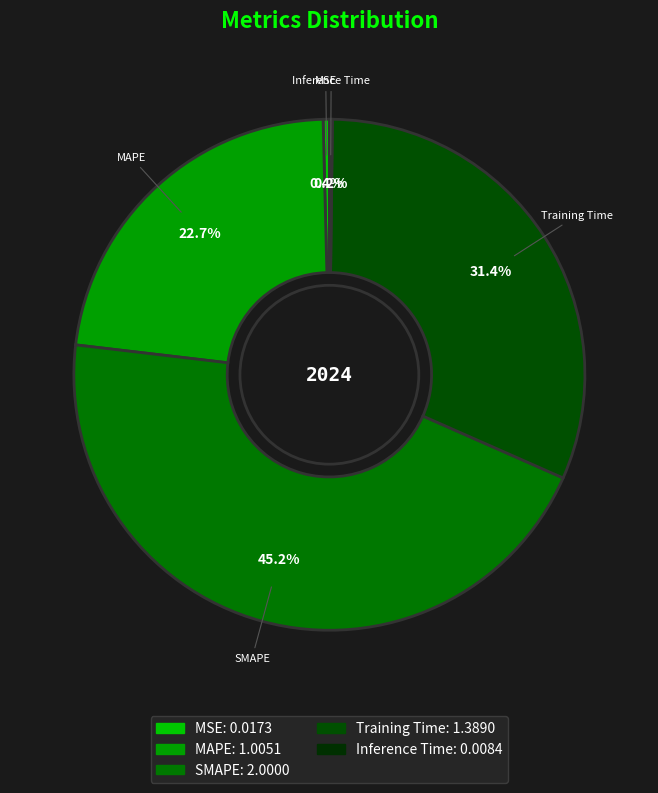

Combined, do MAPE and MSE account for over 50%?

No